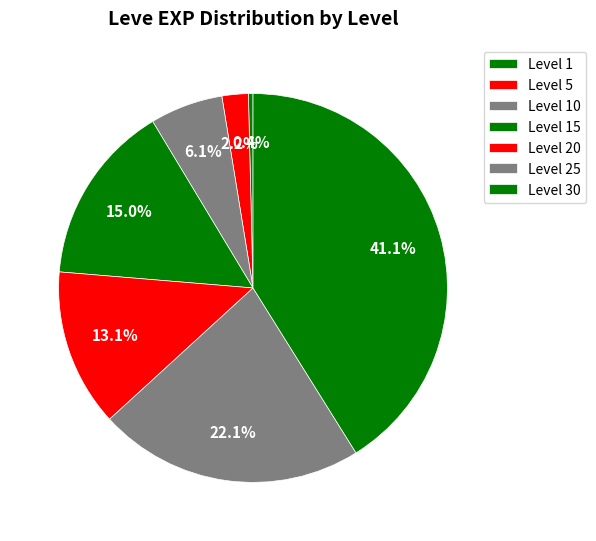

Count the number of slices in the pie.

7